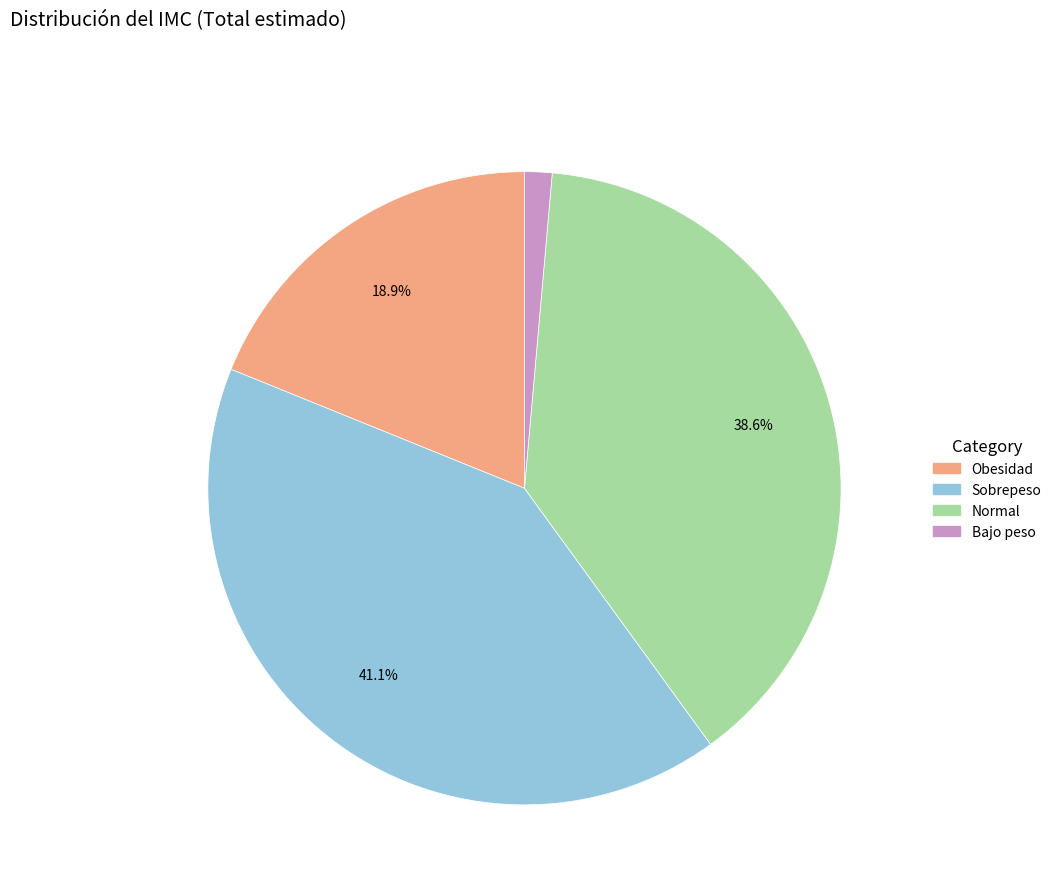

Is there a majority slice in this chart?

No